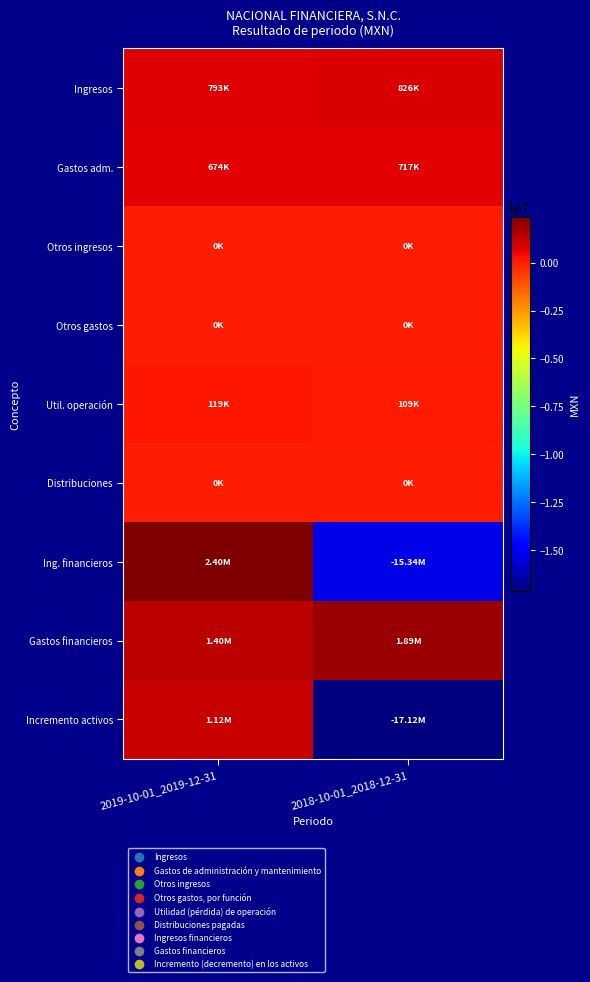

Between 2018-10-01_2018-12-31 and 2019-10-01_2019-12-31, which is larger?

2018-10-01_2018-12-31